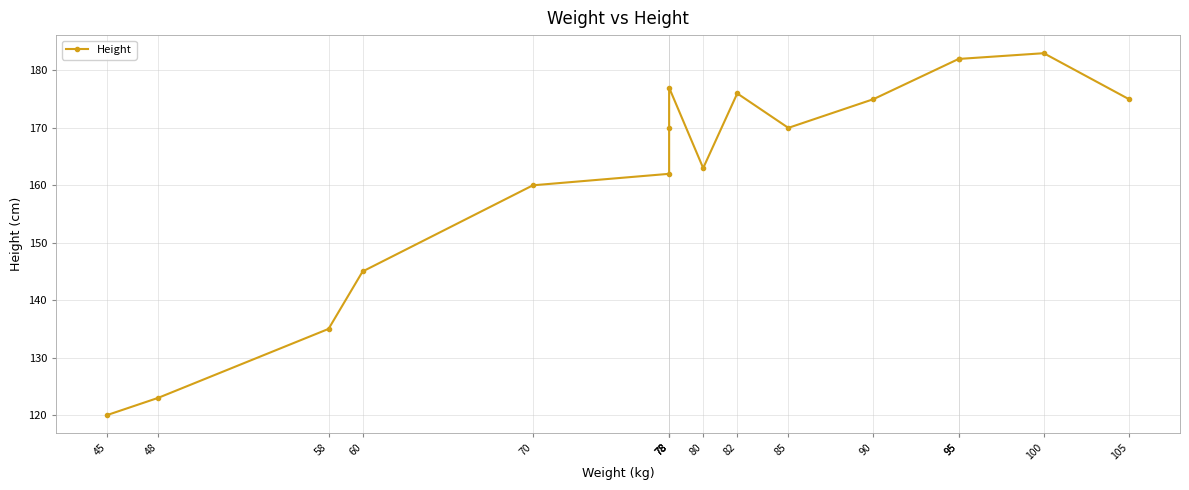

Is it true that the value at 58 is 215?

False